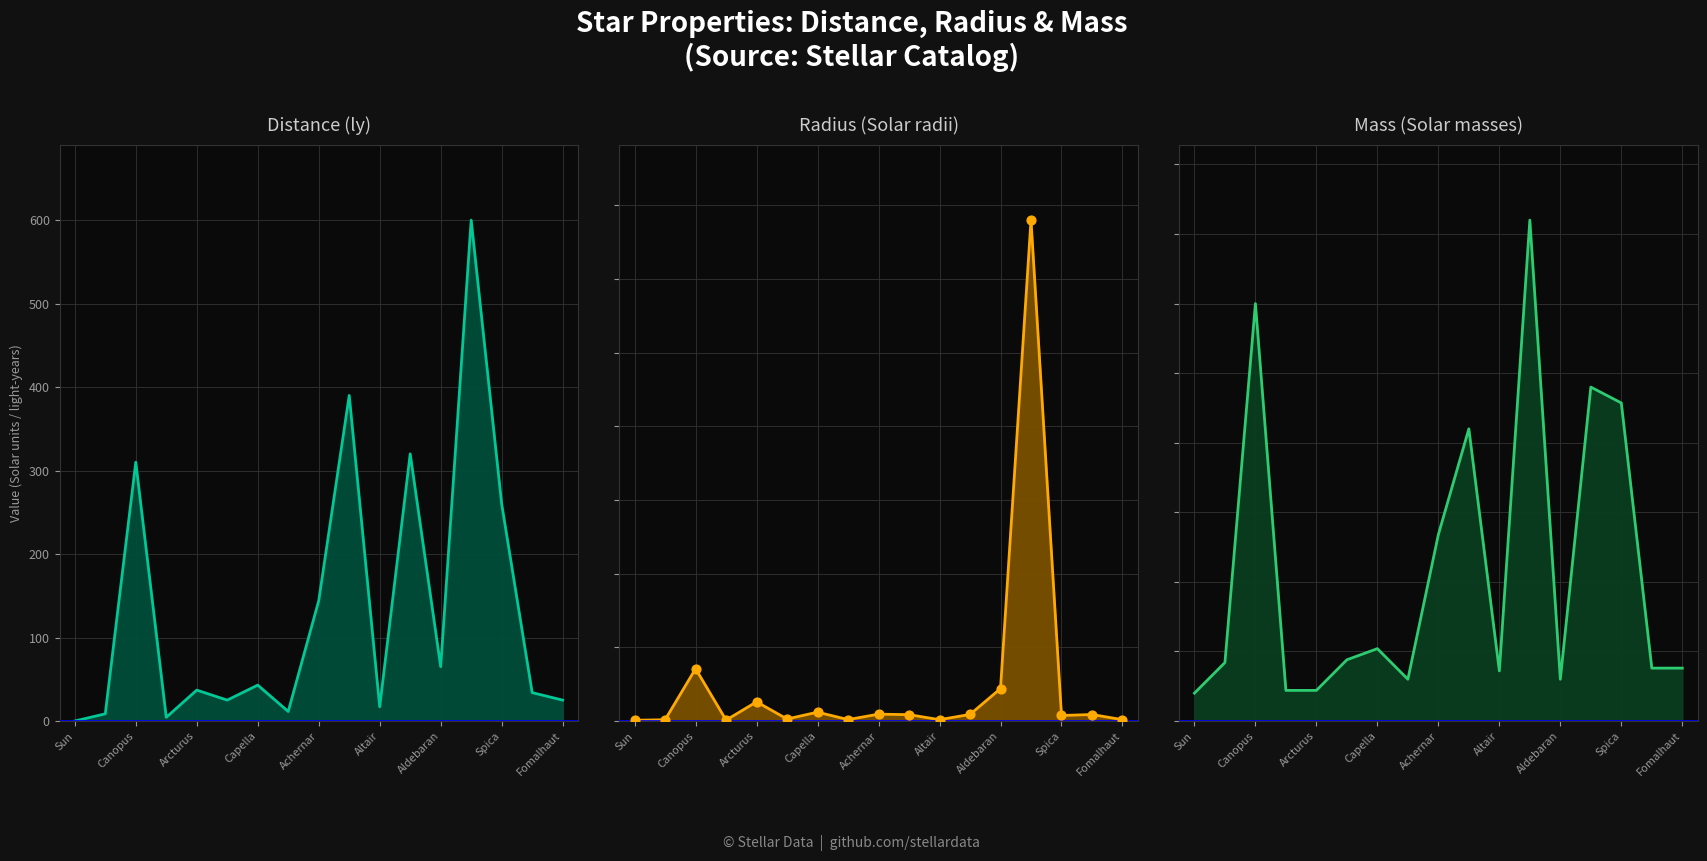

At which category is the sum across all series the highest?

13